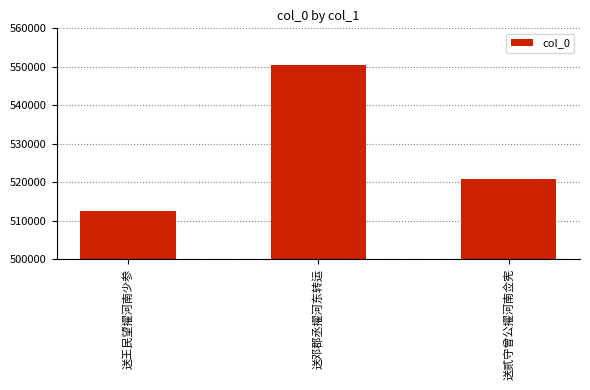

At which category does the chart reach its peak across all series?

送邓郡丞擢河东转运